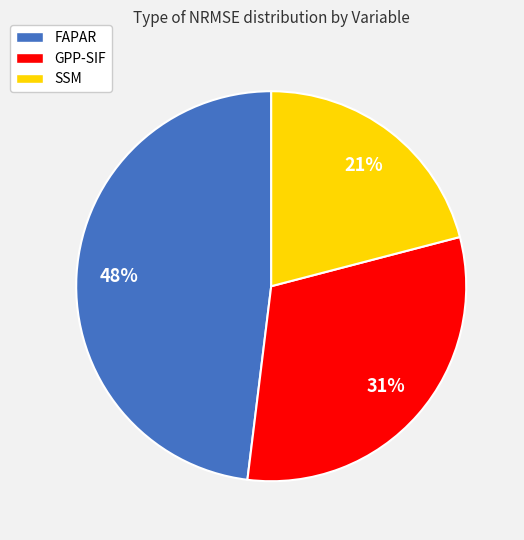

Does GPP-SIF account for over 50% of the chart?

No